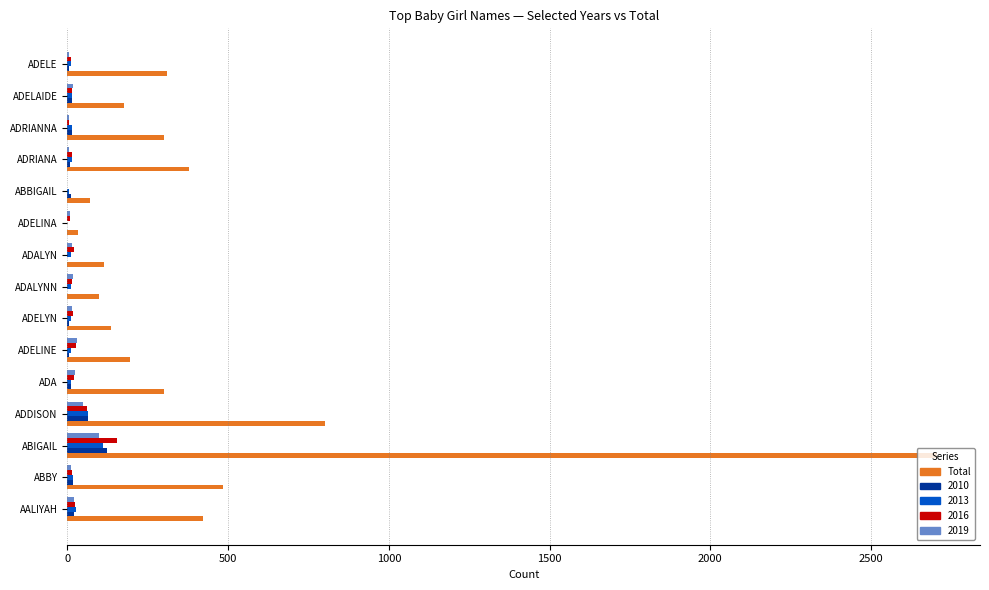

The 2013 series shows 112 at ABIGAIL. True or false?

True